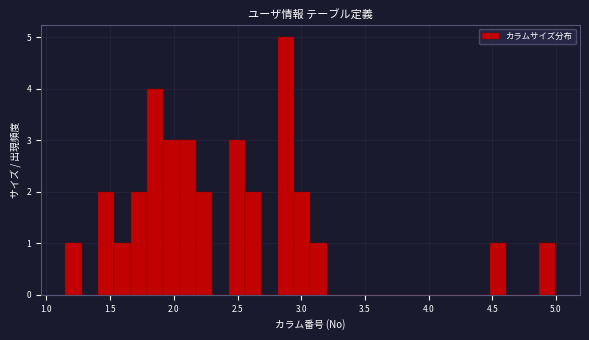

Around what value on the x-axis is the tallest bar? Give the approximate position of its centre, as read against the axis.

2.90